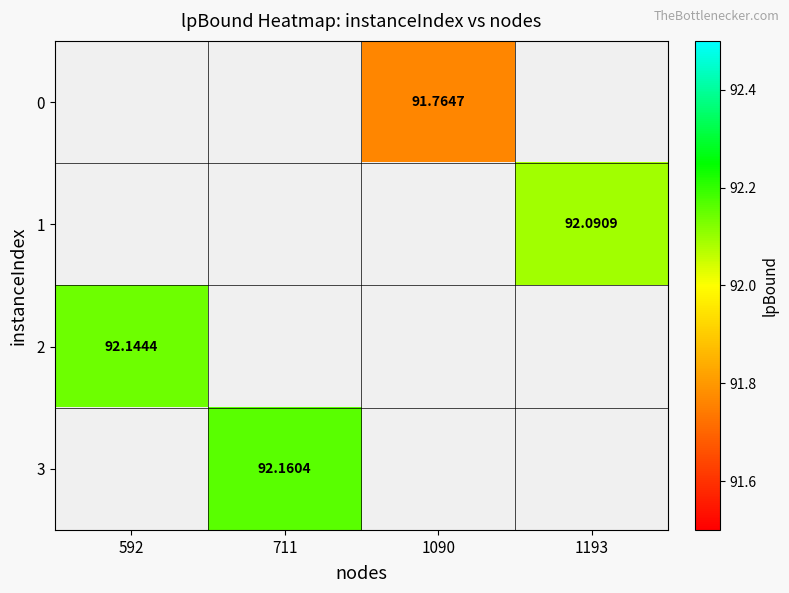

The 2 series shows 26.1 at 592. True or false?

False